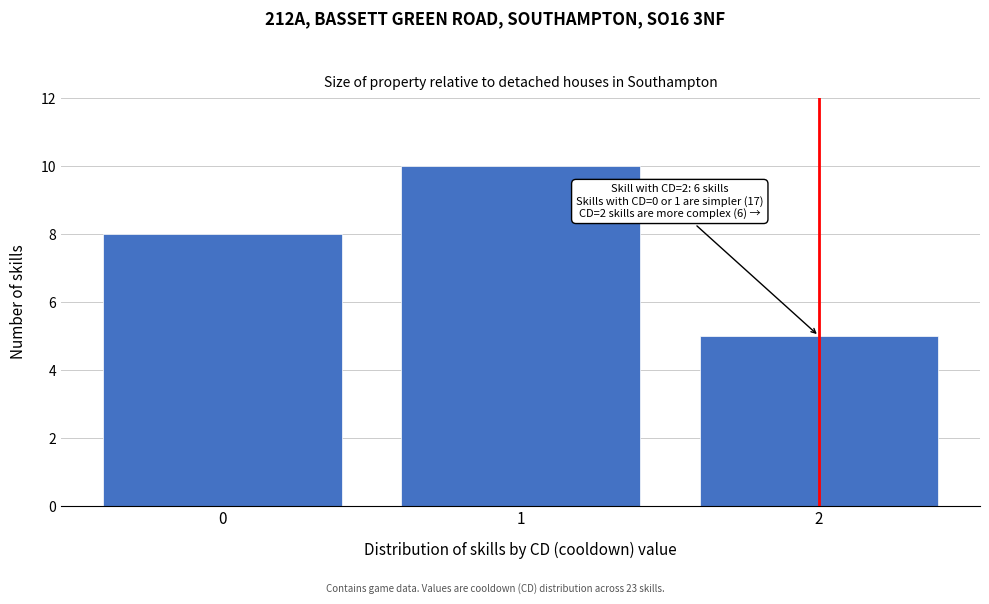

Reading right to left, transcribe all the data shown in this chart.

5	10	8